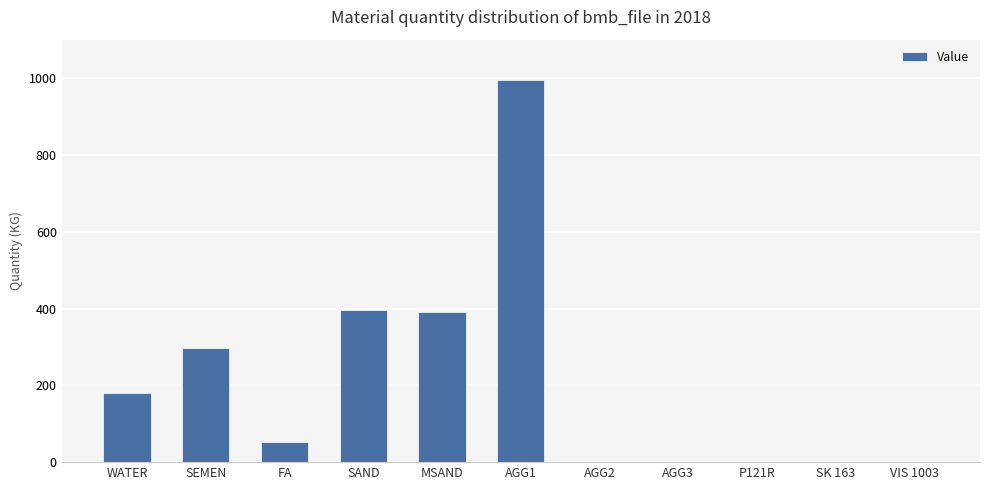

What is the greatest value displayed?

994.0